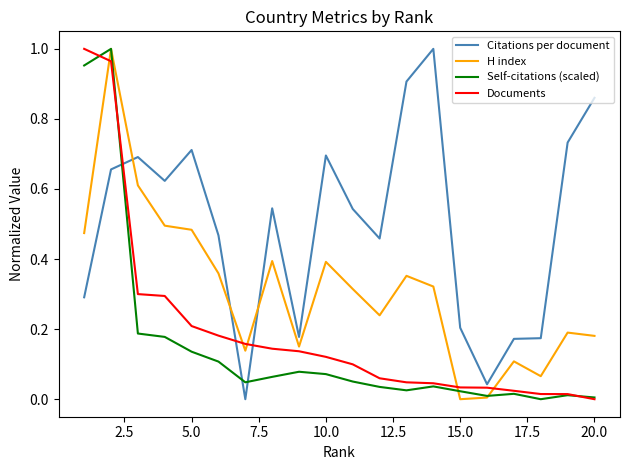

True or false: Citations per document and Self-citations (scaled) cross at least once.

True